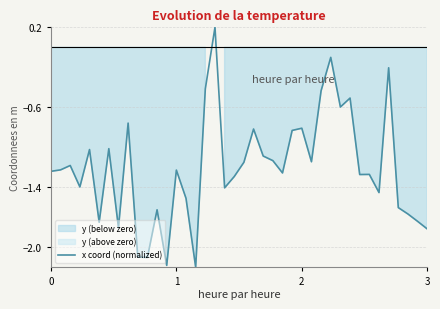

How many negative values are there?

39